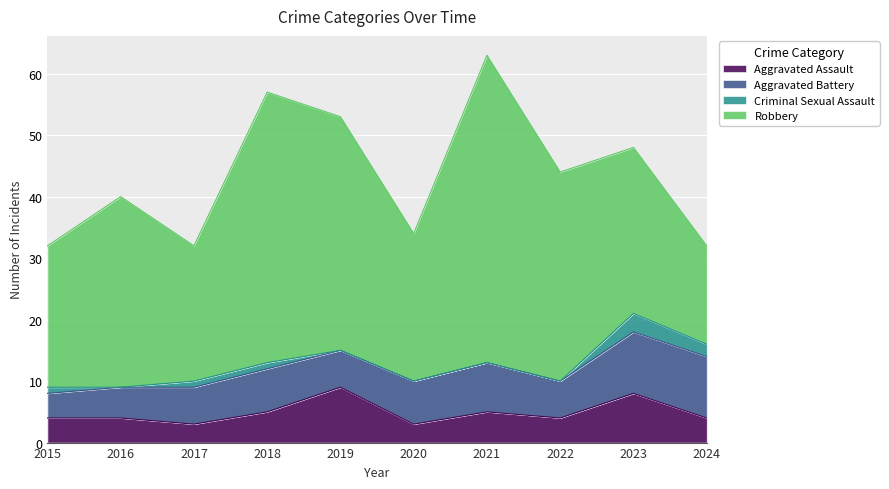

What is the maximum value for Criminal Sexual Assault?

3